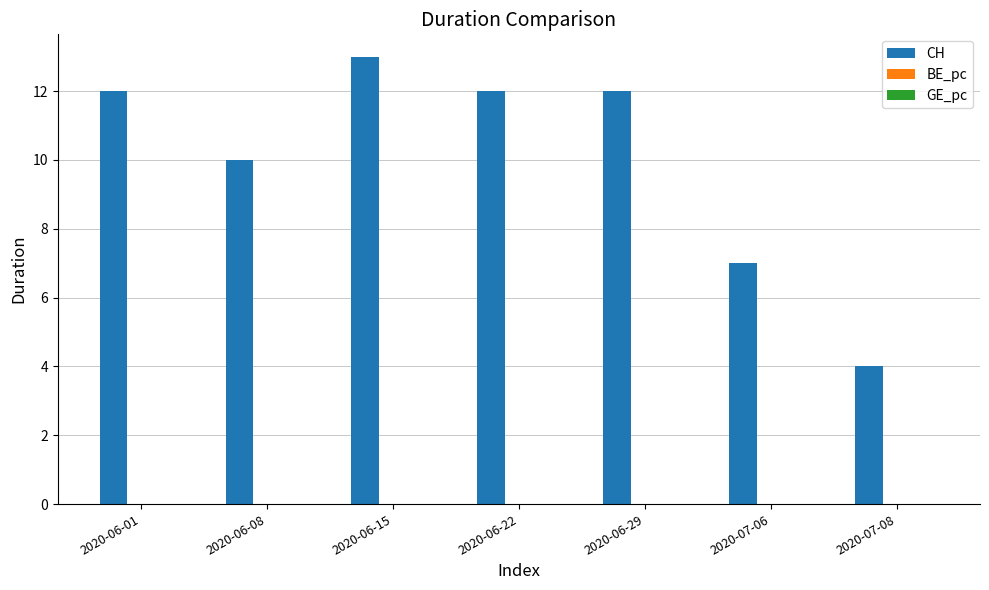

How many series are shown in this chart?

3